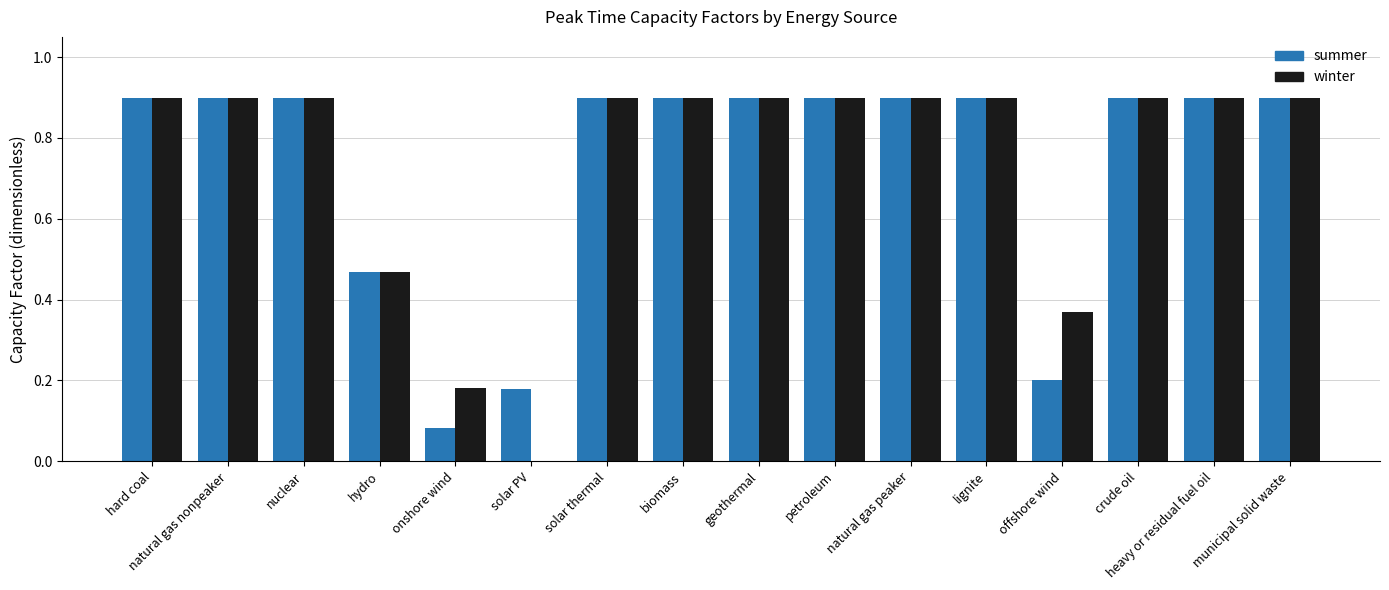

The value of summer at lignite is 0.9. True or false?

True